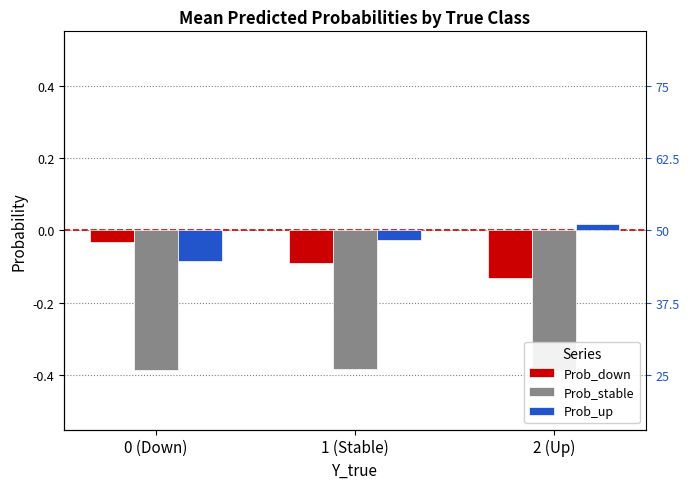

The Prob_up series shows -0.0 at 0 (Down). True or false?

False